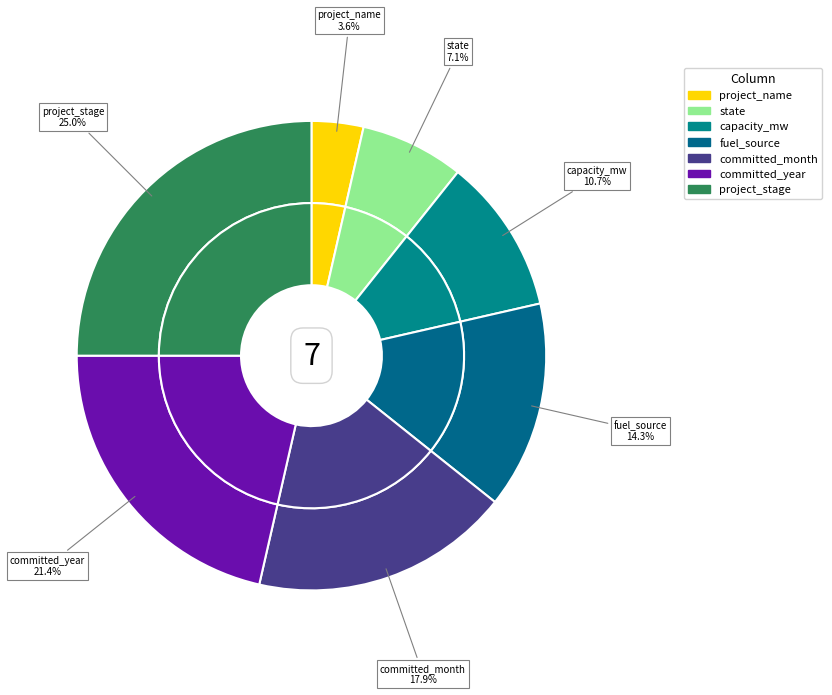

Which category has the biggest portion of the pie?

project_stage